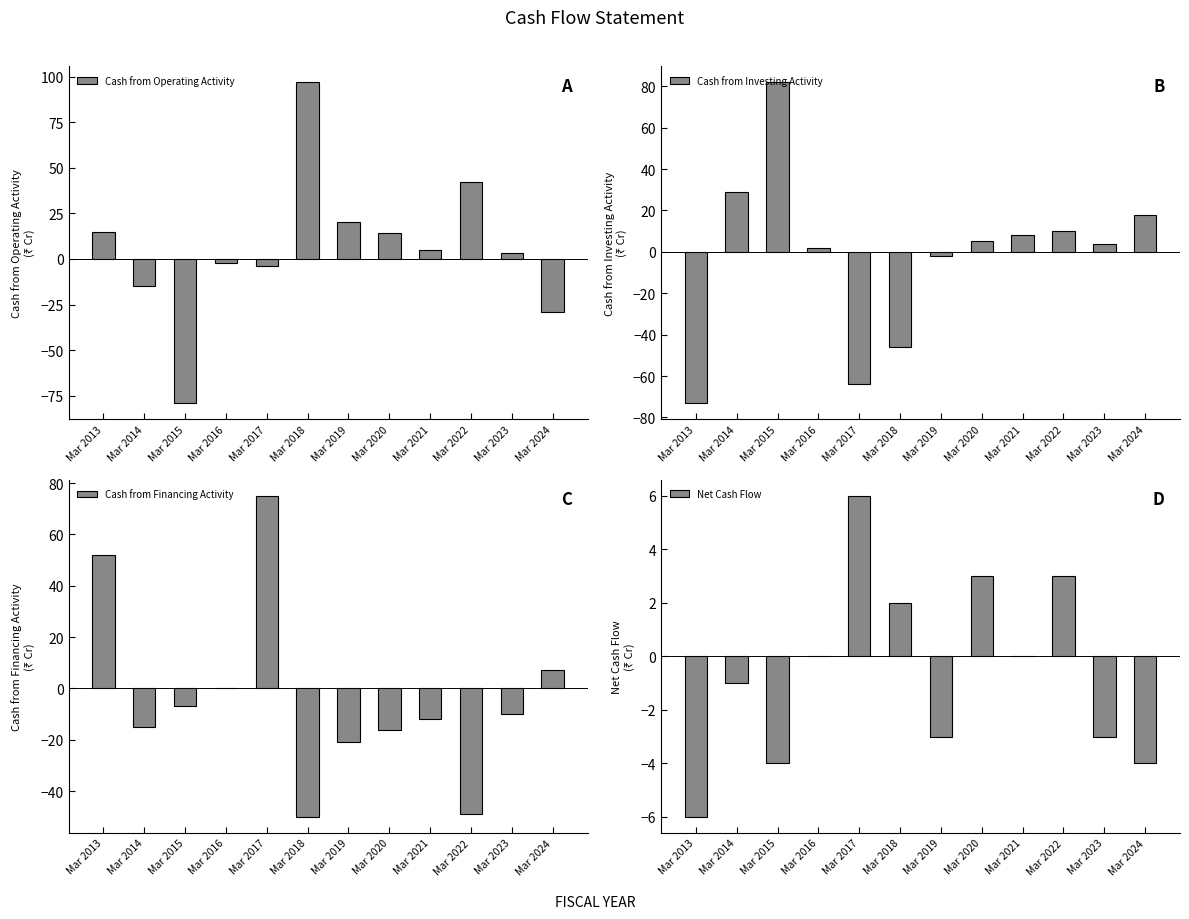

Reading right to left, transcribe all the data shown in this chart.

Cash from Operating Activity: -29	3	42	5	14	20	97	-4	-2	-79	-15	15
Cash from Investing Activity: 18	4	10	8	5	-2	-46	-64	2	82	29	-73
Cash from Financing Activity: 7	-10	-49	-12	-16	-21	-50	75	0	-7	-15	52
Net Cash Flow: -4	-3	3	0	3	-3	2	6	0	-4	-1	-6